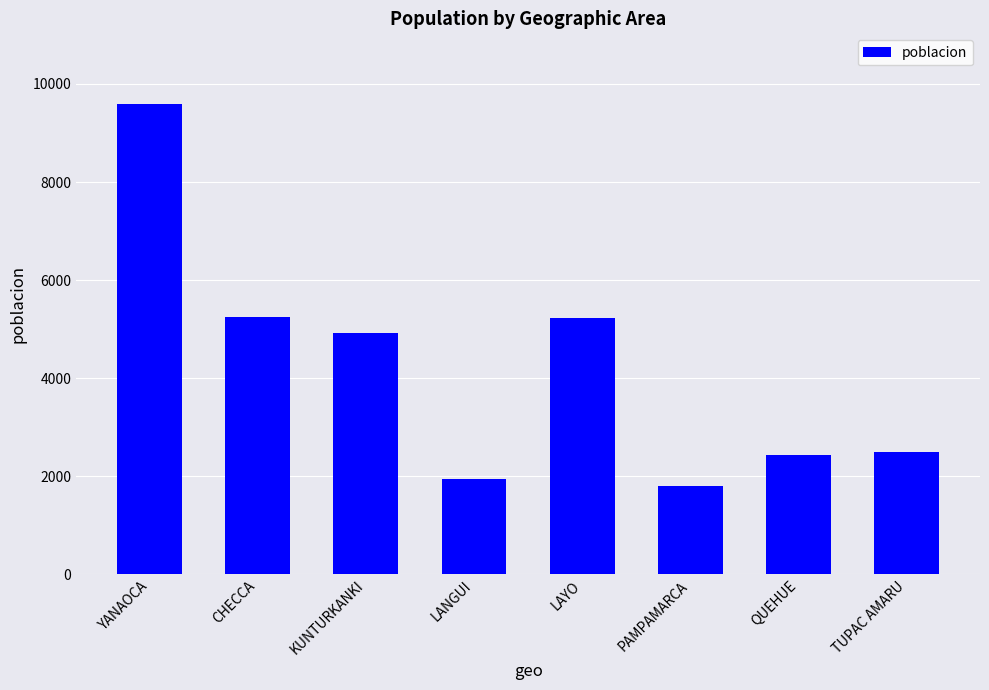

Where does the data first go above 4914?

YANAOCA